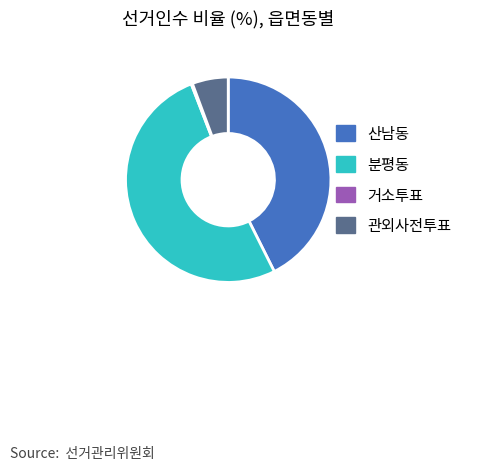

Combined, do 관외사전투표 and 산남동 account for over 50%?

No